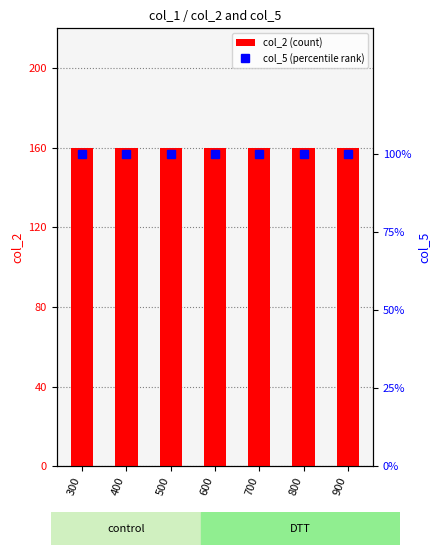

Reading left to right, extract all data points from this chart.

col_2 (count): 300=160	400=160	500=160	600=160	700=160	800=160	900=160
col_5 (percentile rank): 300=100	400=100	500=100	600=100	700=100	800=100	900=100